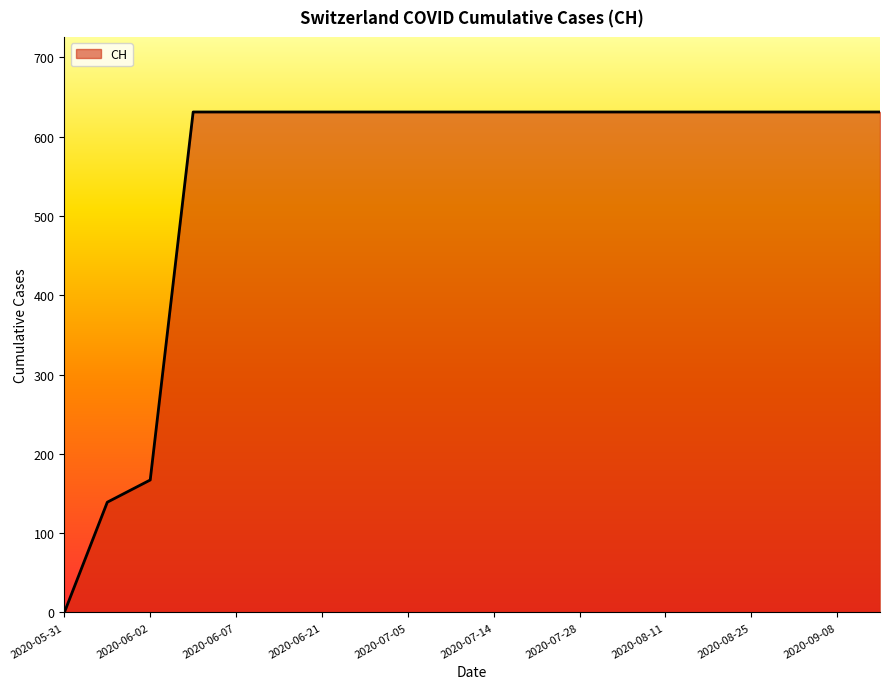

What is the difference between the maximum and minimum values?

631